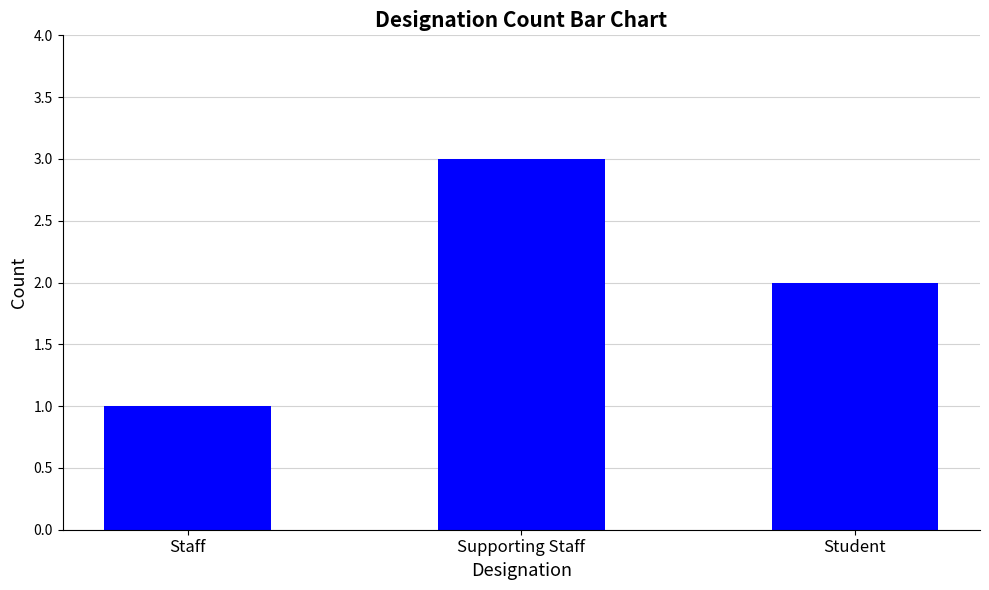

Reading left to right, what are all the values shown in this chart?

1	3	2